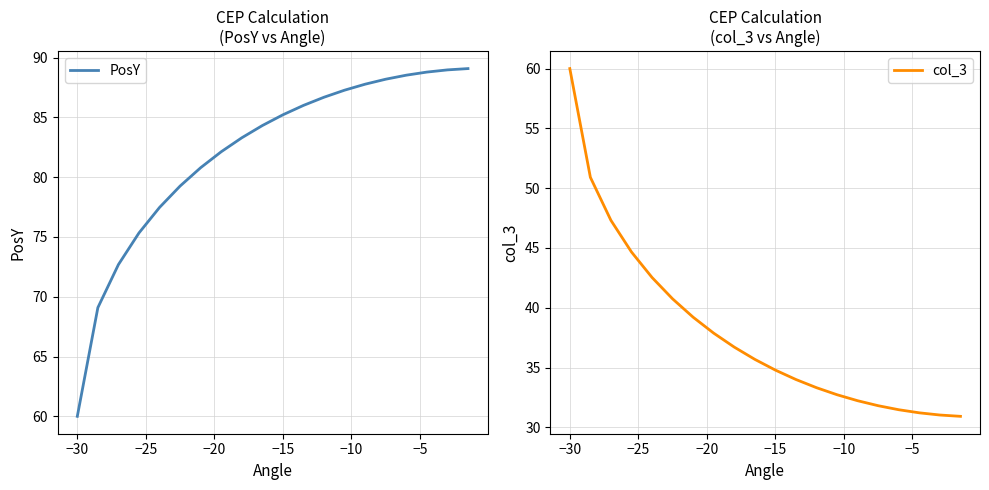

True or false: col_3 and PosY cross at least once.

False